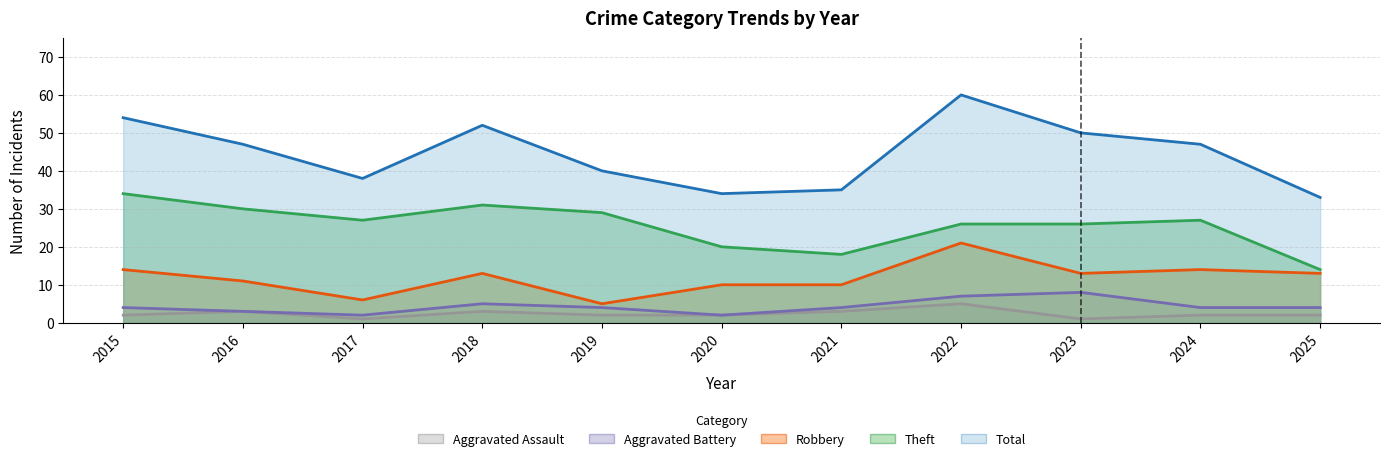

At which label does Total reach its minimum?

2025